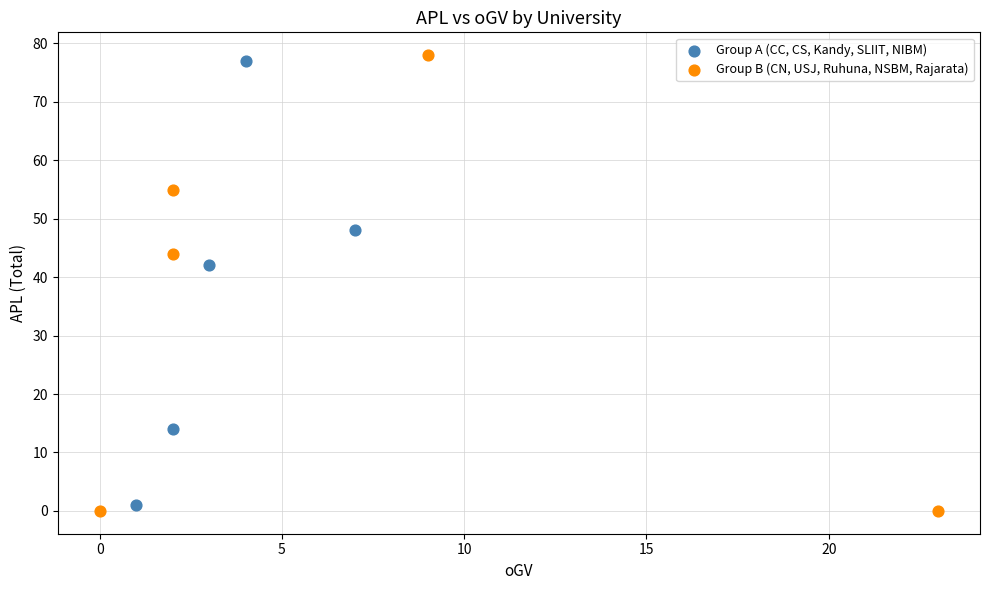

Which series has the largest Y range (max minus min)?

Group B (CN, USJ, Ruhuna, NSBM, Rajarata)